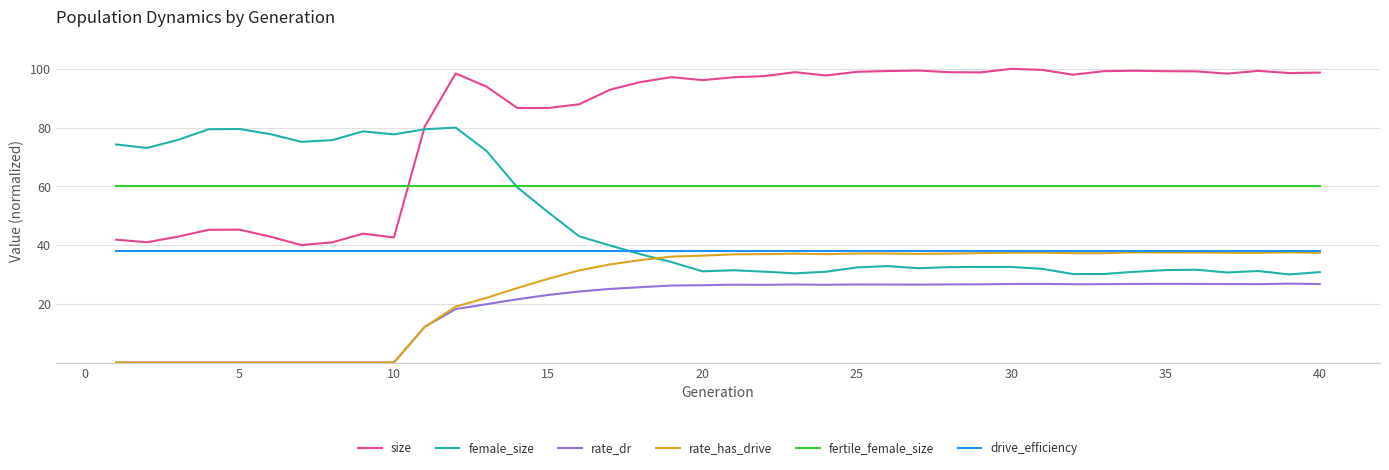

What is the maximum value shown in the chart?

100.0